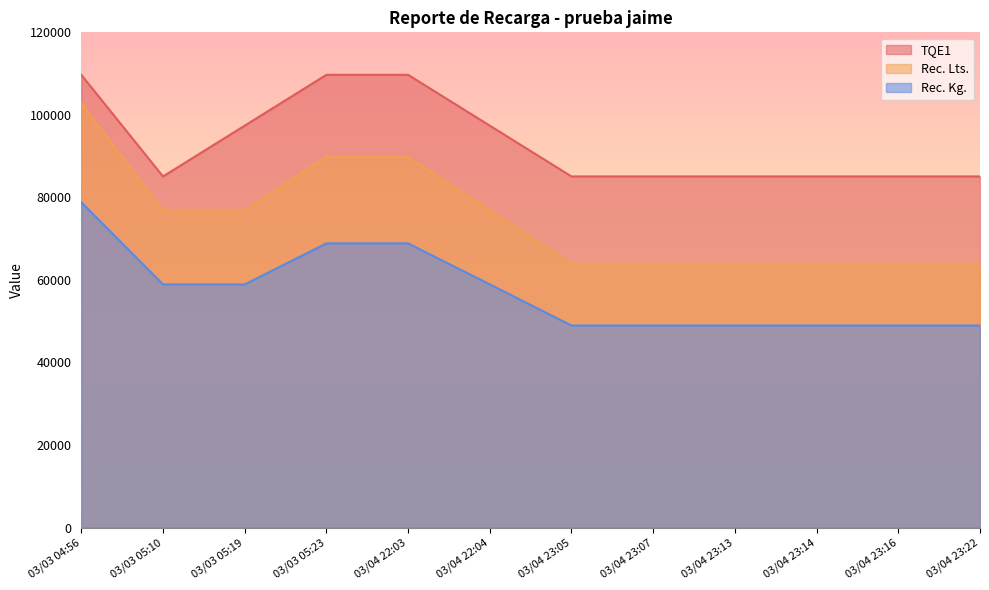

What is the sum of all TQE1 values?

1119434.3